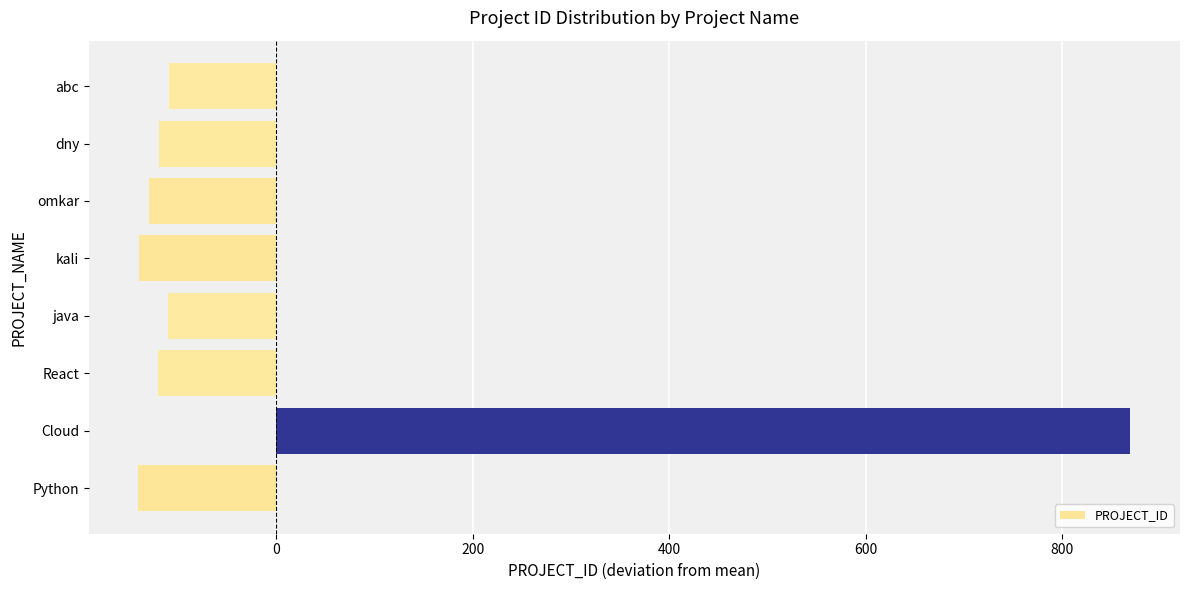

What is the smallest value displayed?

-140.5